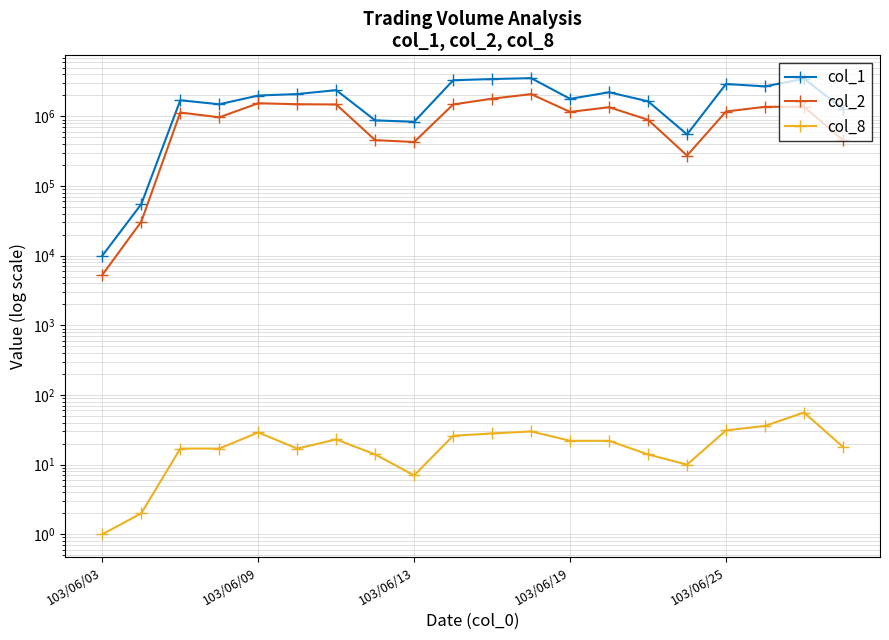

What is the difference between the col_1 values at 14 and 18?

1825000